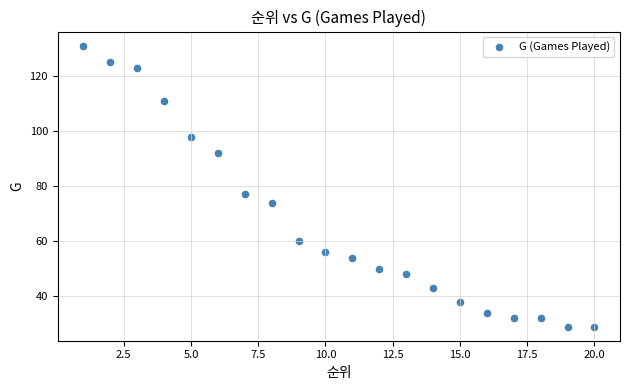

What is the range of Y values (max minus min)?

102